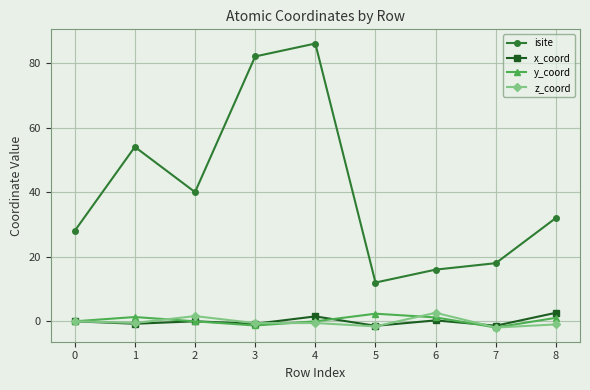

Does the chart have visible grid lines?

Yes